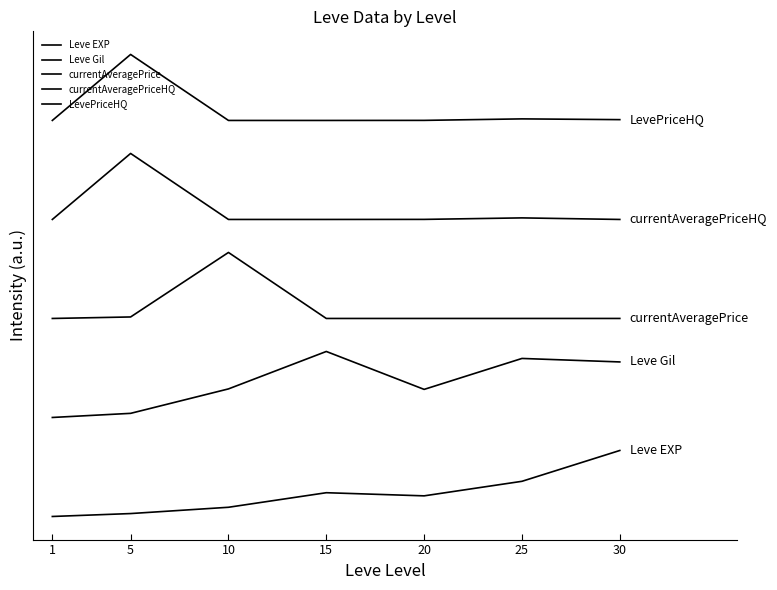

The currentAveragePriceHQ series shows 7.2 at 20. True or false?

False